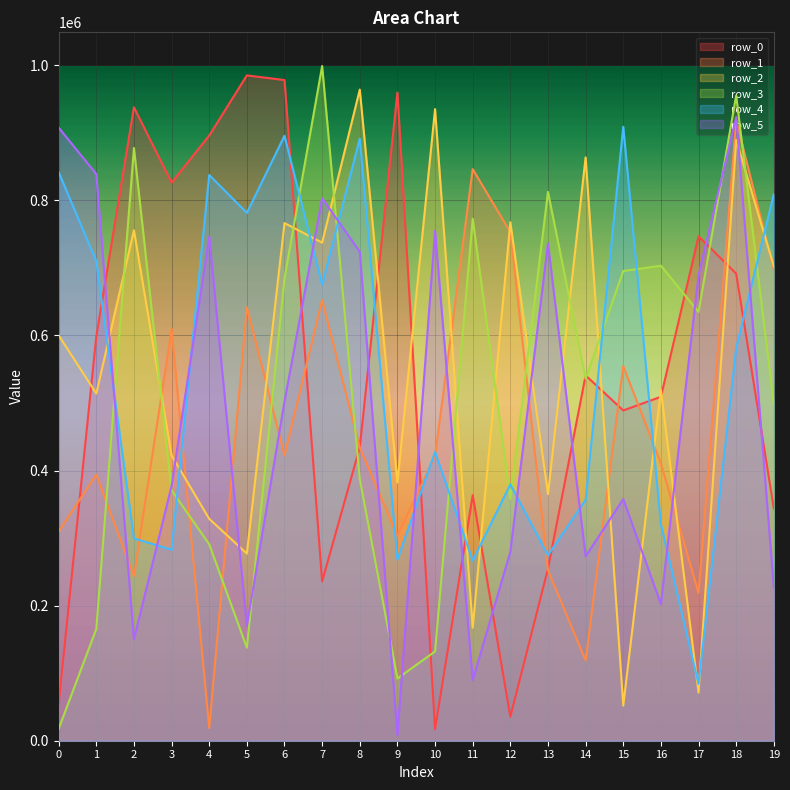

Where do row_1 and row_4 first cross each other?

2 and 3